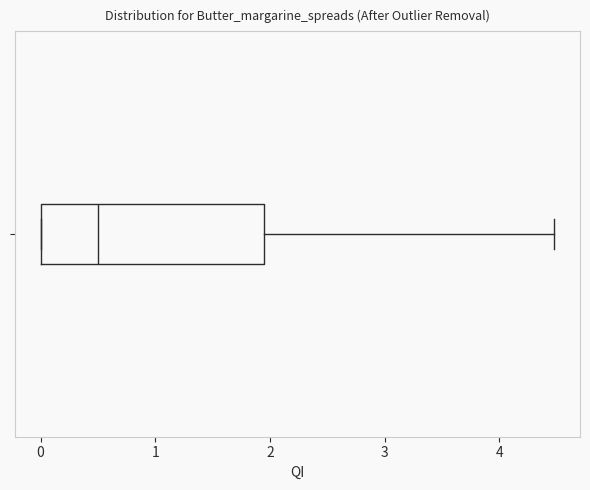

Where does the median line of the box sit on the x-axis? The values are not printed on the chart, so give them approximately, as read against the axis.

0.5